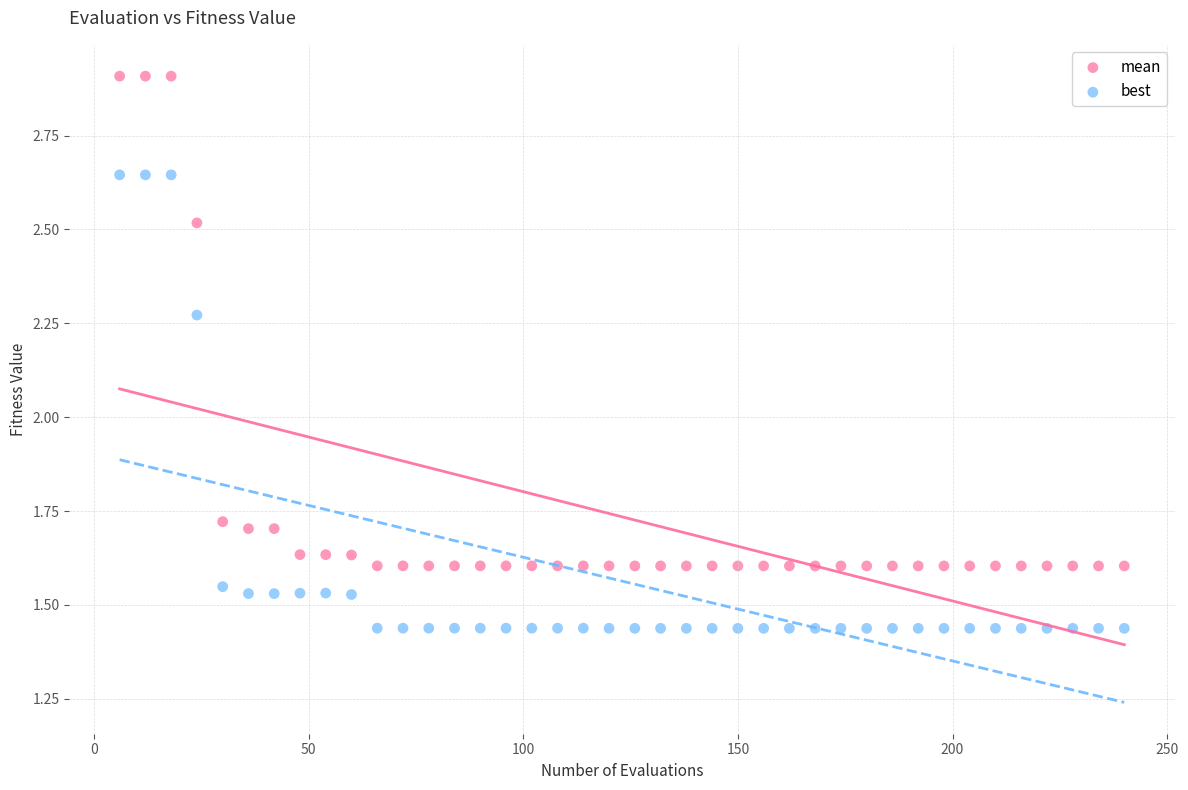

Which series contains the highest Y value?

mean